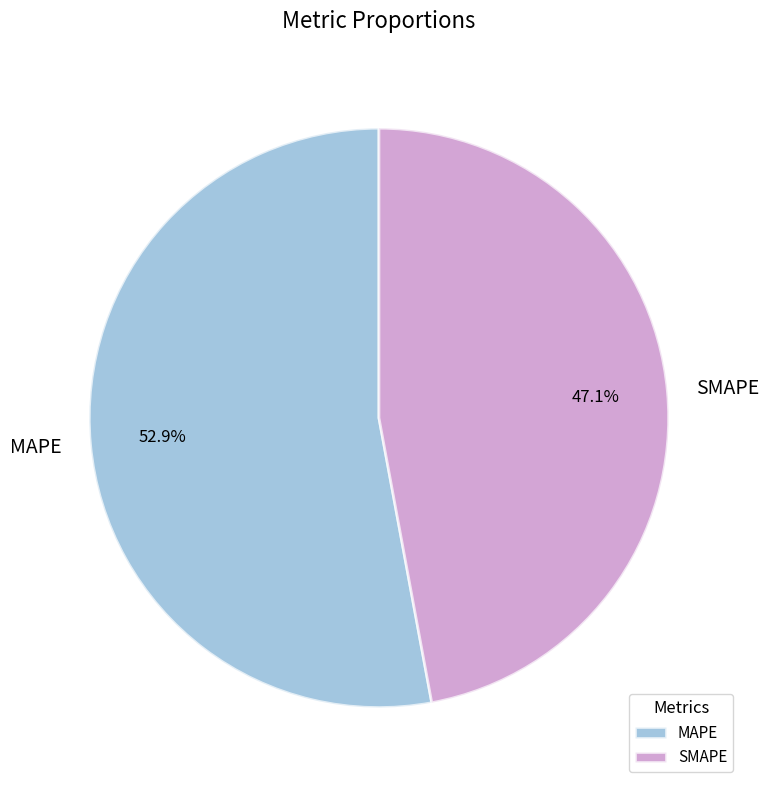

What percentage is NOT represented by MAPE?

47.1%